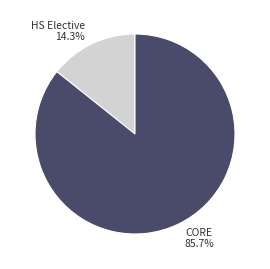

Which slice is the smallest?

HS Elective